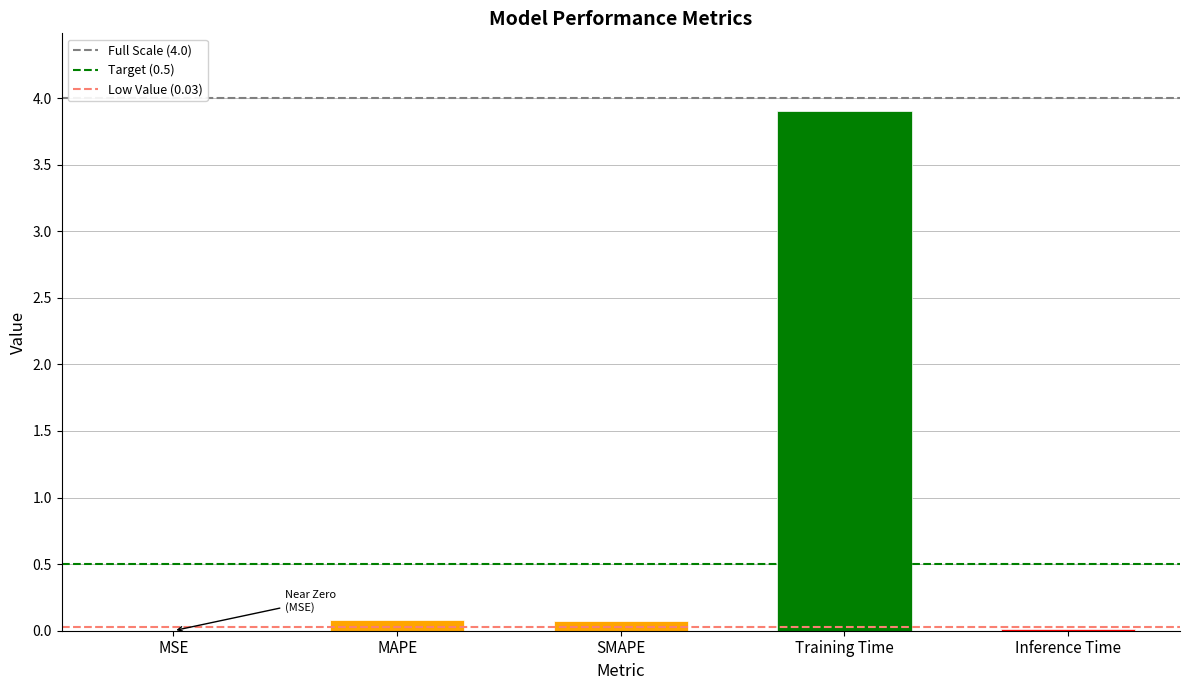

Are the bars horizontal?

No